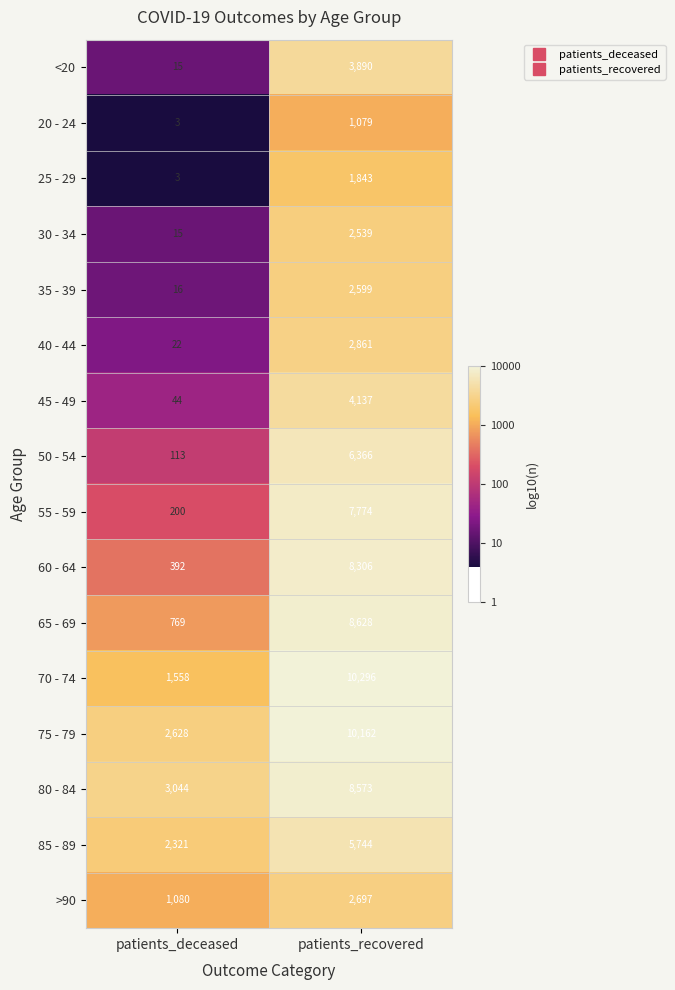

What is the minimum value shown in the chart?

3